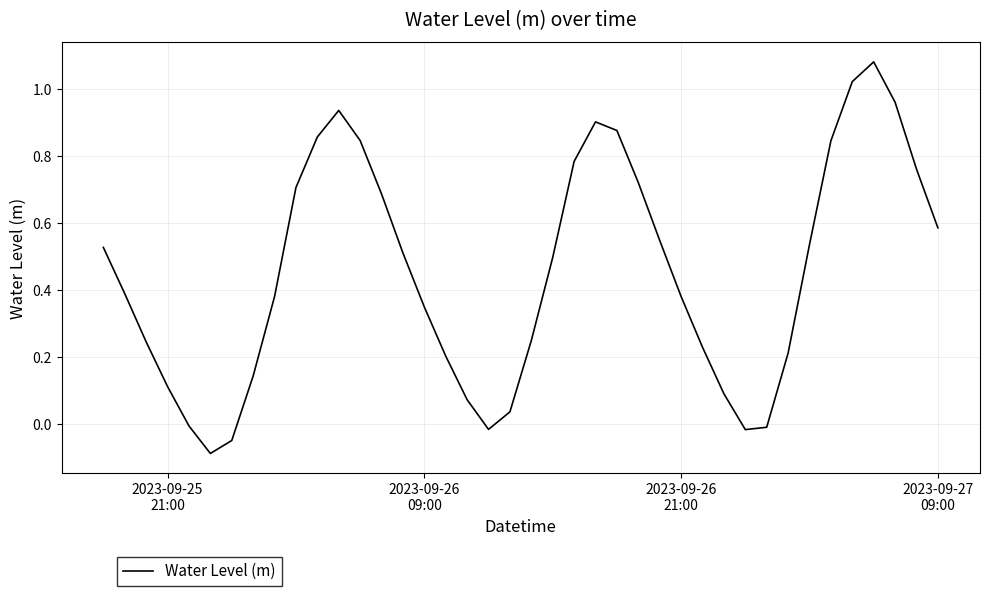

Reading left to right, what are all the values shown in this chart?

0.5	0.4	0.2	0.1	-0.0	-0.1	-0.0	0.1	0.4	0.7	0.9	0.9	0.8	0.7	0.5	0.3	0.2	0.1	-0.0	0.0	0.2	0.5	0.8	0.9	0.9	0.7	0.5	0.4	0.2	0.1	-0.0	-0.0	0.2	0.5	0.8	1.0	1.1	1.0	0.8	0.6